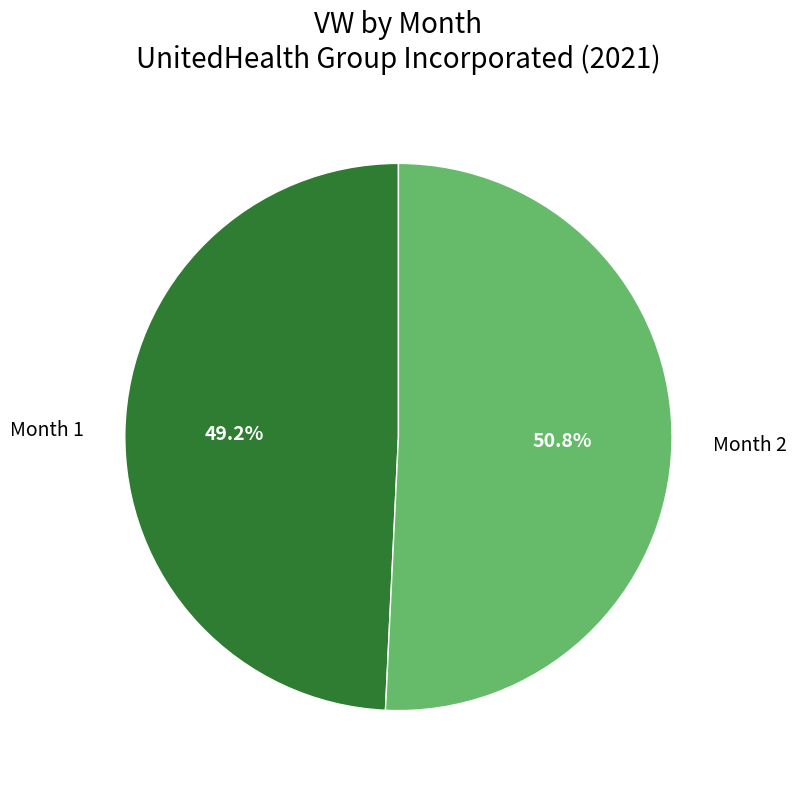

To the nearest percent, what is the difference between the Month 1 and Month 2 slice percentages?

2%